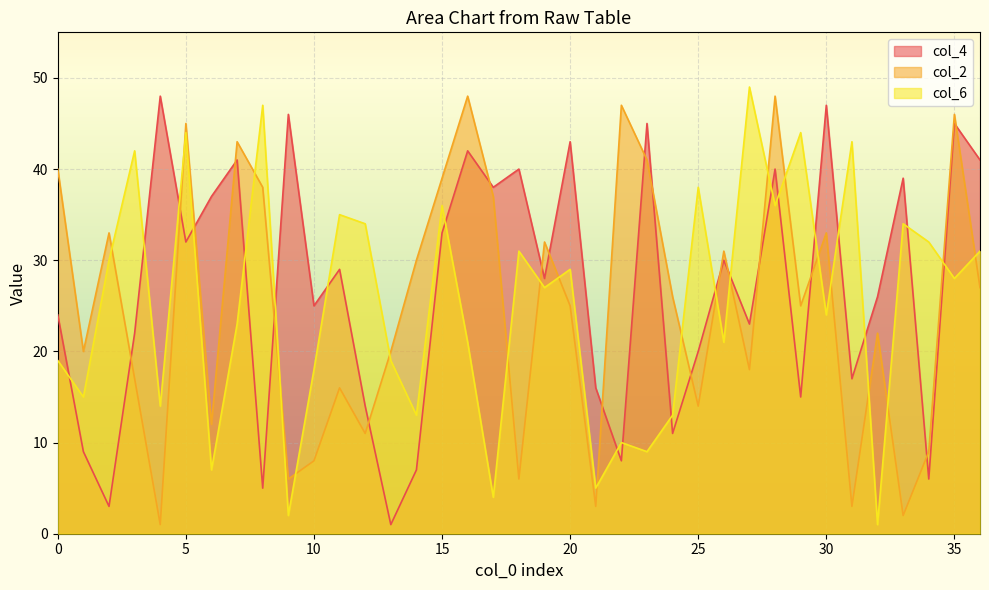

Where do col_4 and col_6 first cross each other?

0 and 1